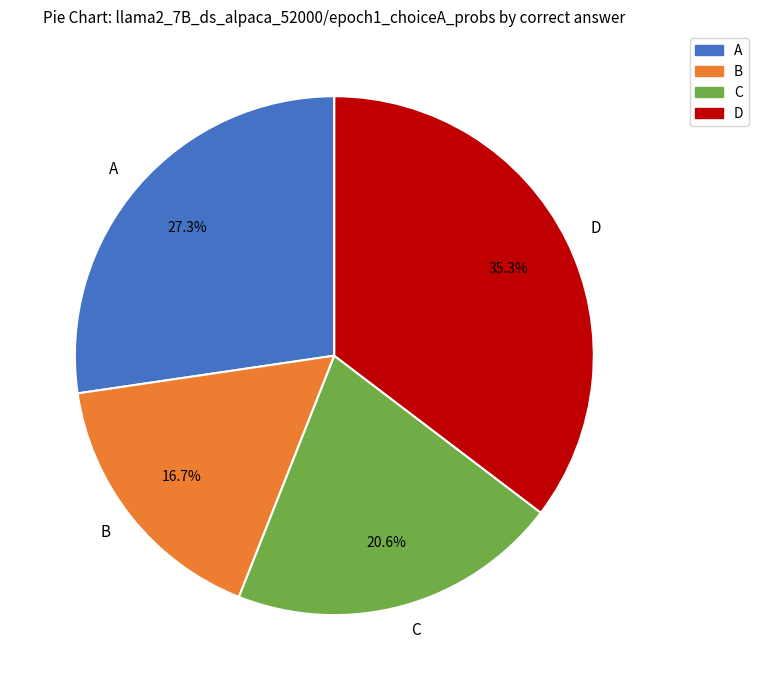

To the nearest percent, what percentage of the pie is B?

17%